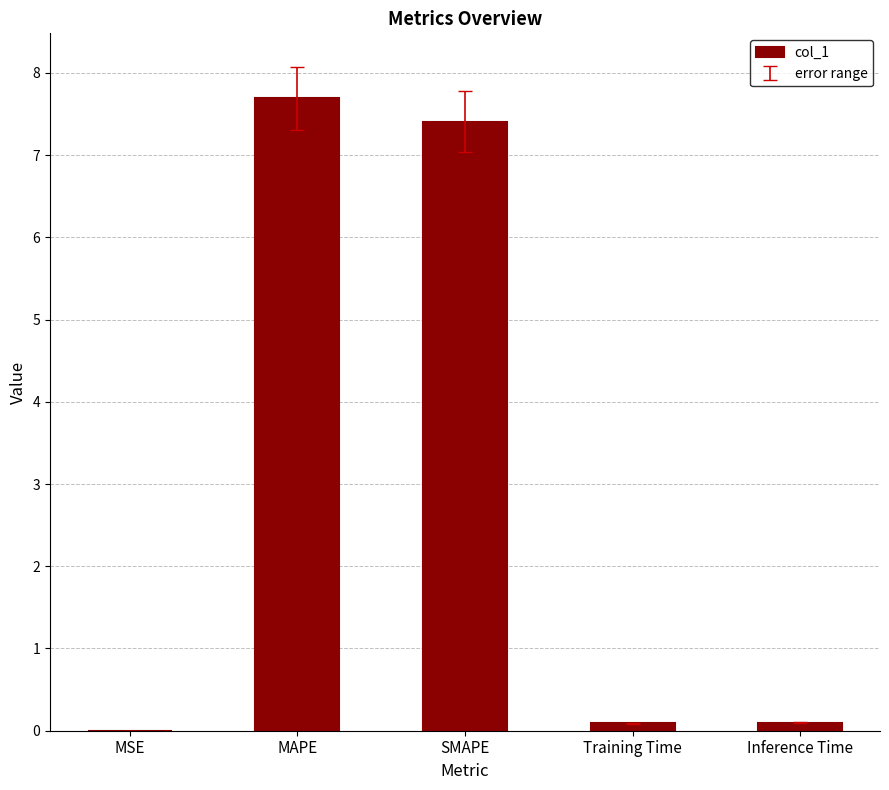

Between MSE and Inference Time, which is larger?

Inference Time